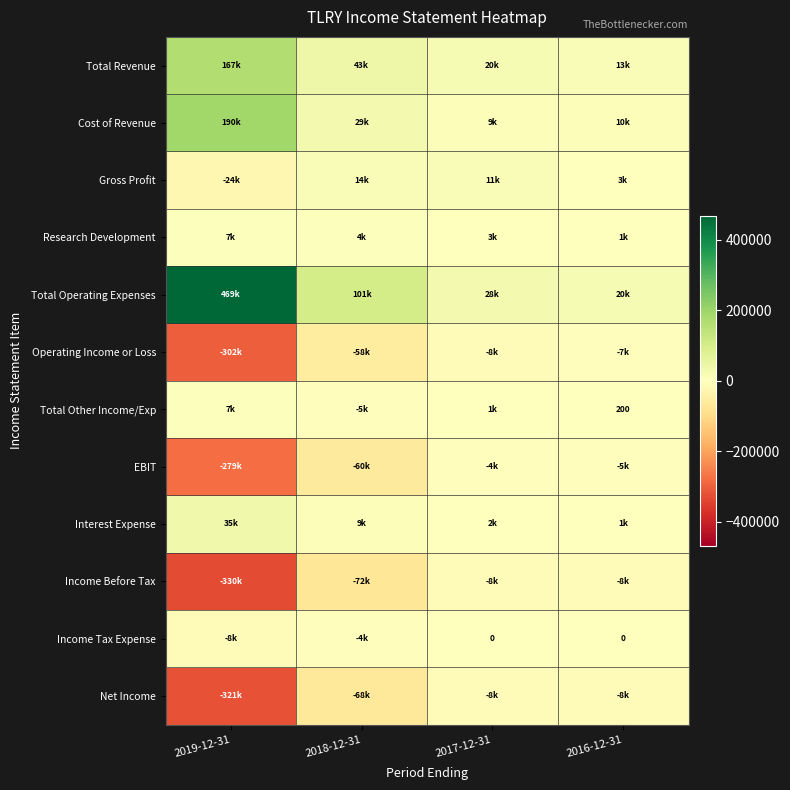

True or false: Income Before Tax has a value of -116721 at 2018-12-31.

False